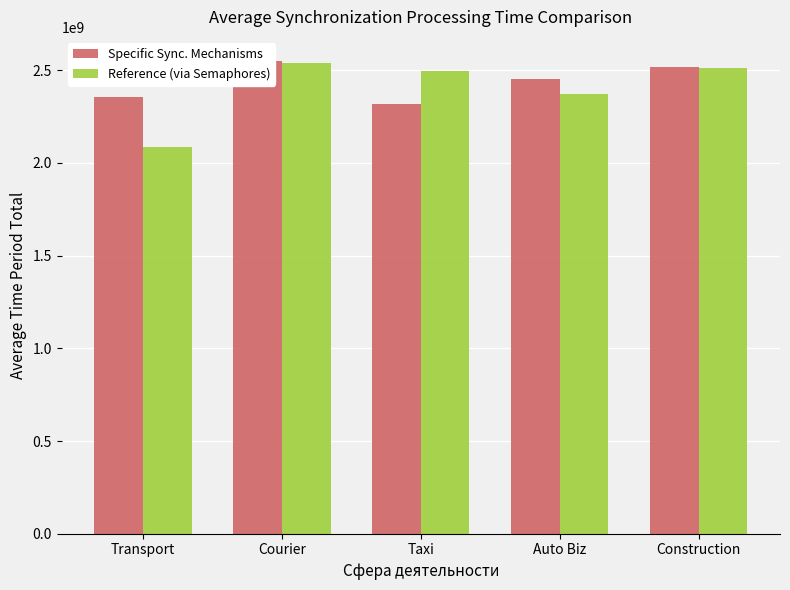

How many groups of bars are there?

5